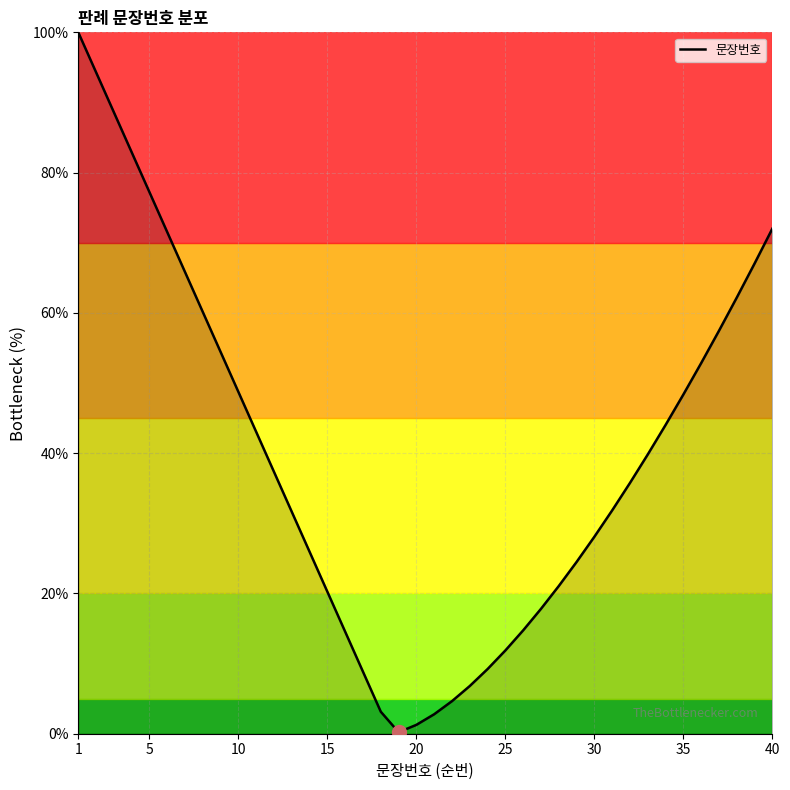

What is the difference between the maximum and minimum values?

99.8